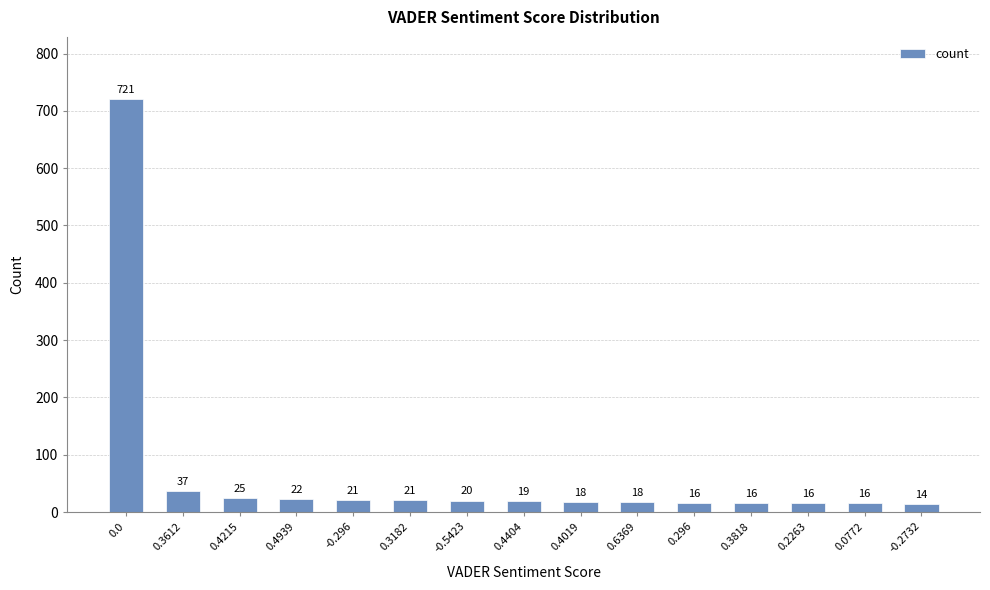

Reading left to right, extract all data points from this chart.

0.0=721	0.3612=37	0.4215=25	0.4939=22	-0.296=21	0.3182=21	-0.5423=20	0.4404=19	0.4019=18	0.6369=18	0.296=16	0.3818=16	0.2263=16	0.0772=16	-0.2732=14